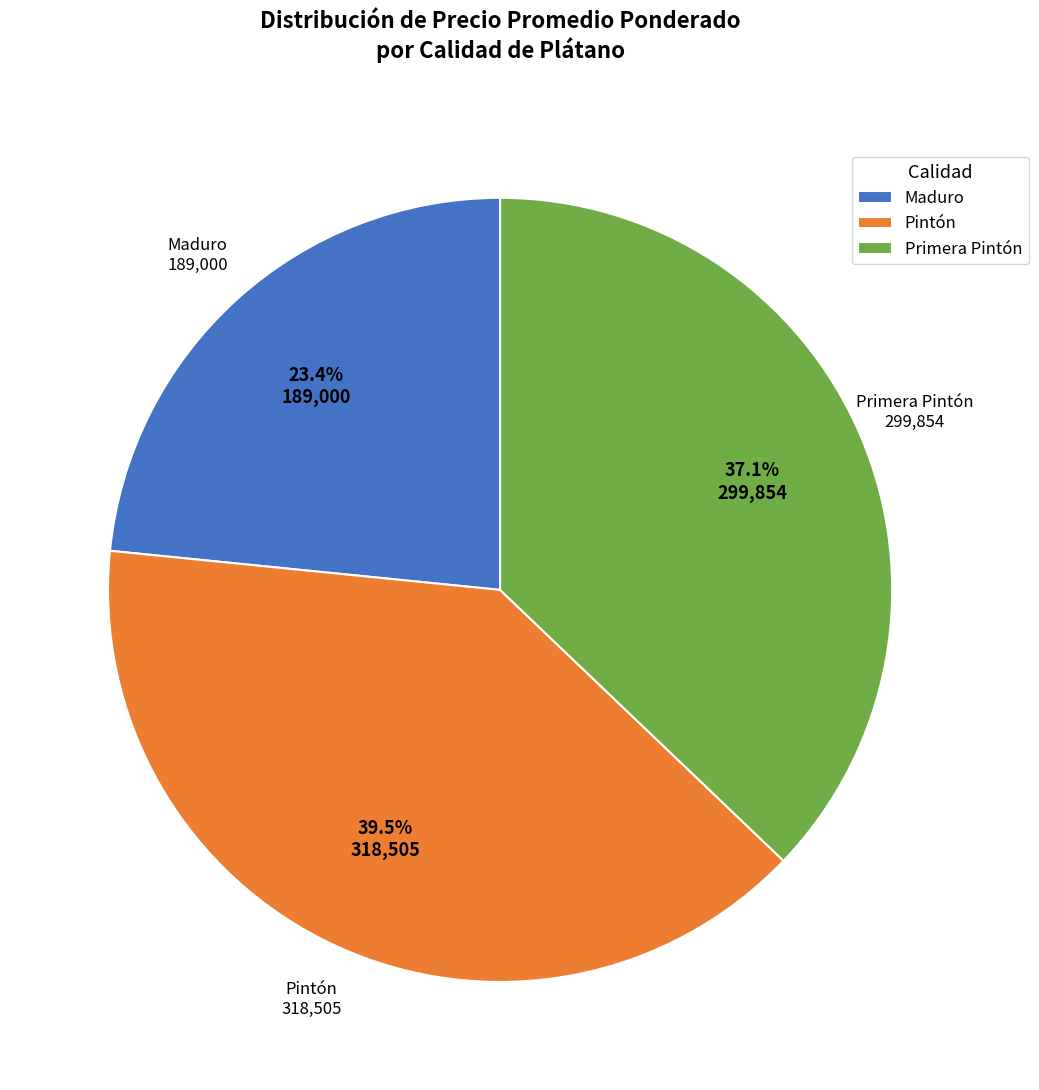

To the nearest percent, what is the difference between the largest and smallest slice percentages?

16%